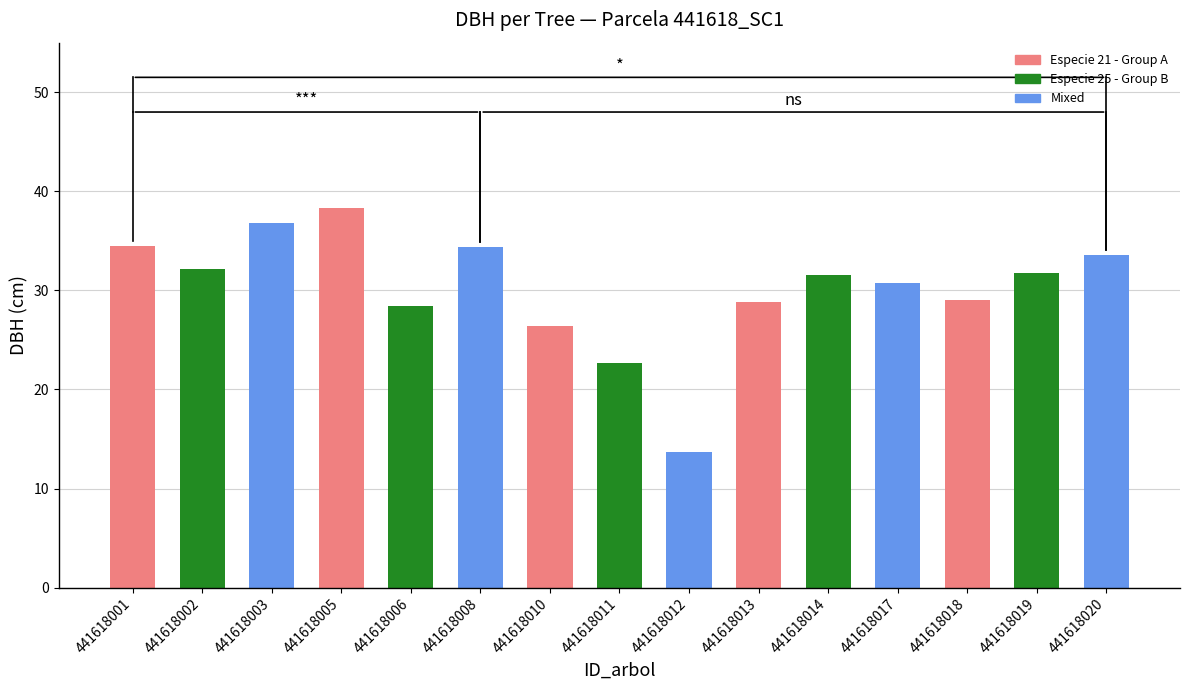

The chart shows a value of 15.5 at 441618013. True or false?

False